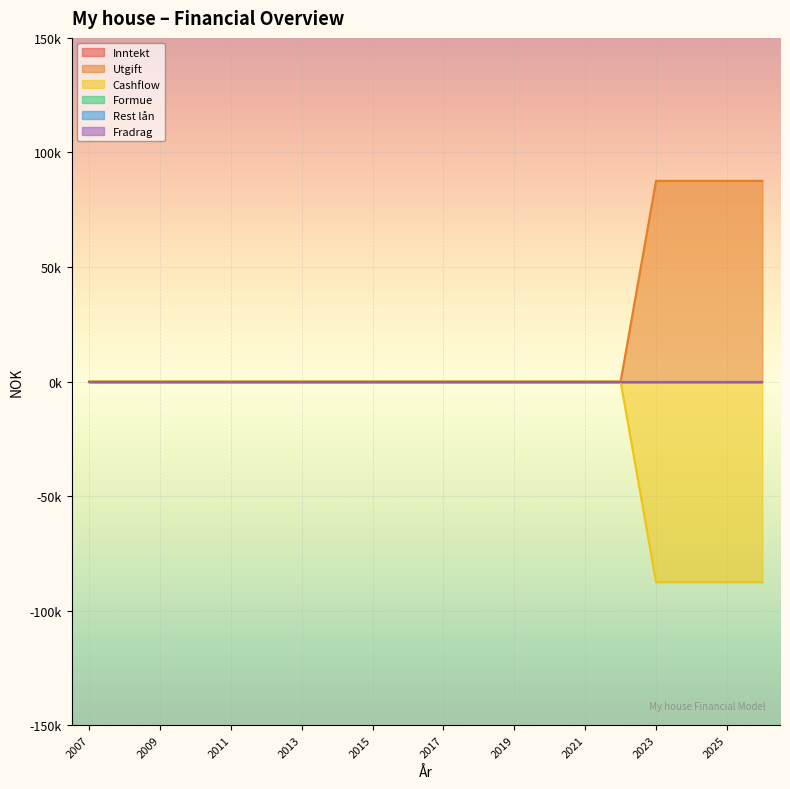

Does the chart display data point markers on the line(s)?

No